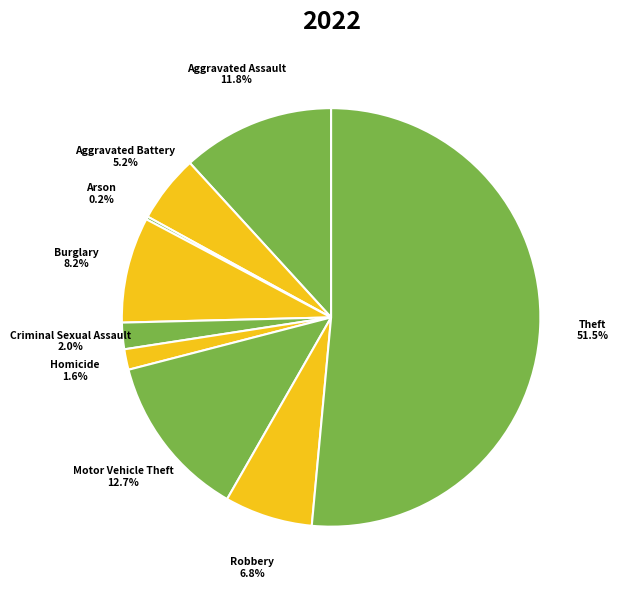

Is there any slice that represents more than half of the pie?

Yes